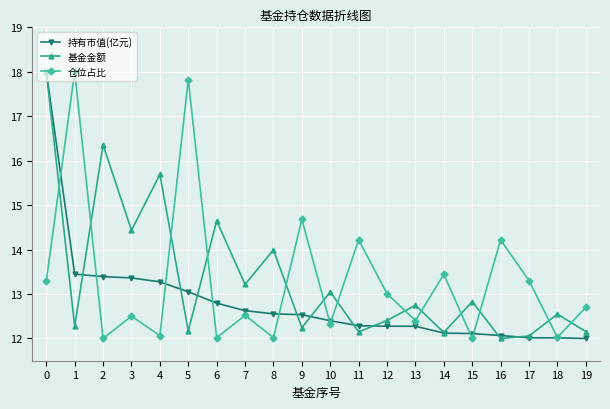

What is the average value of the 基金金额 series?

13.4